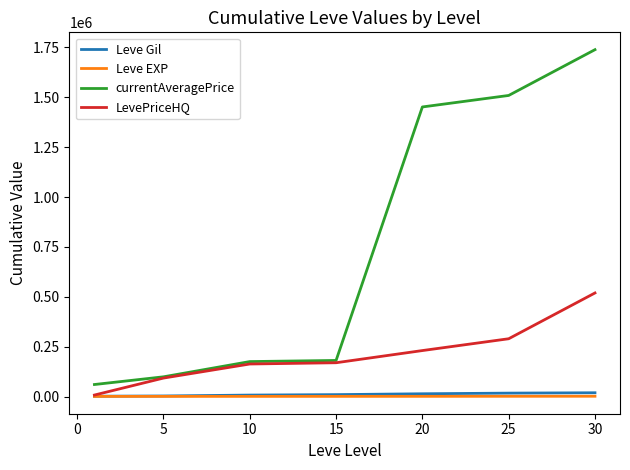

Count the number of categories in the chart.

7